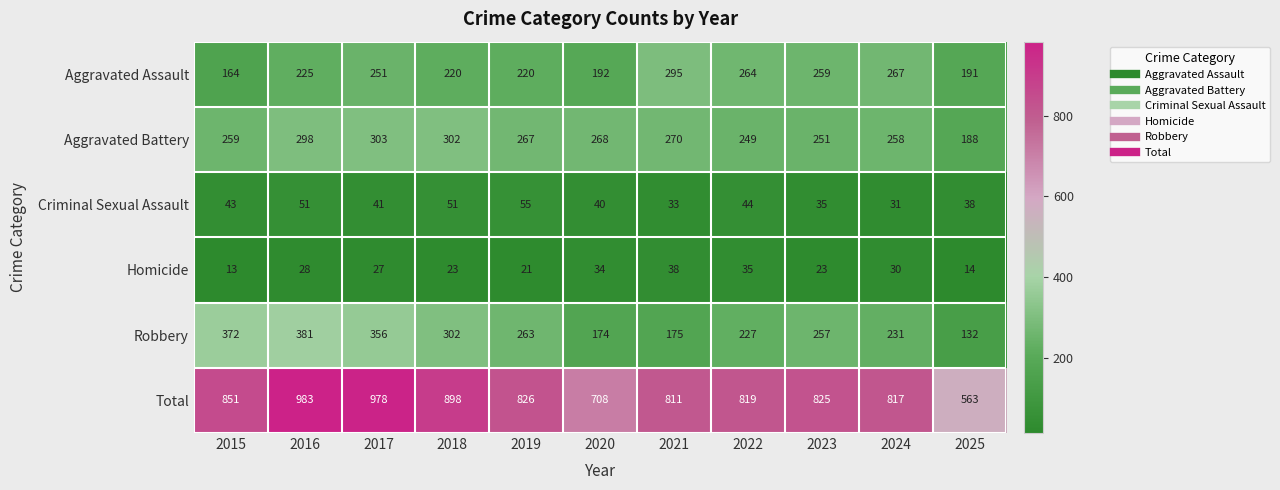

What is the average value of the Robbery series?

261